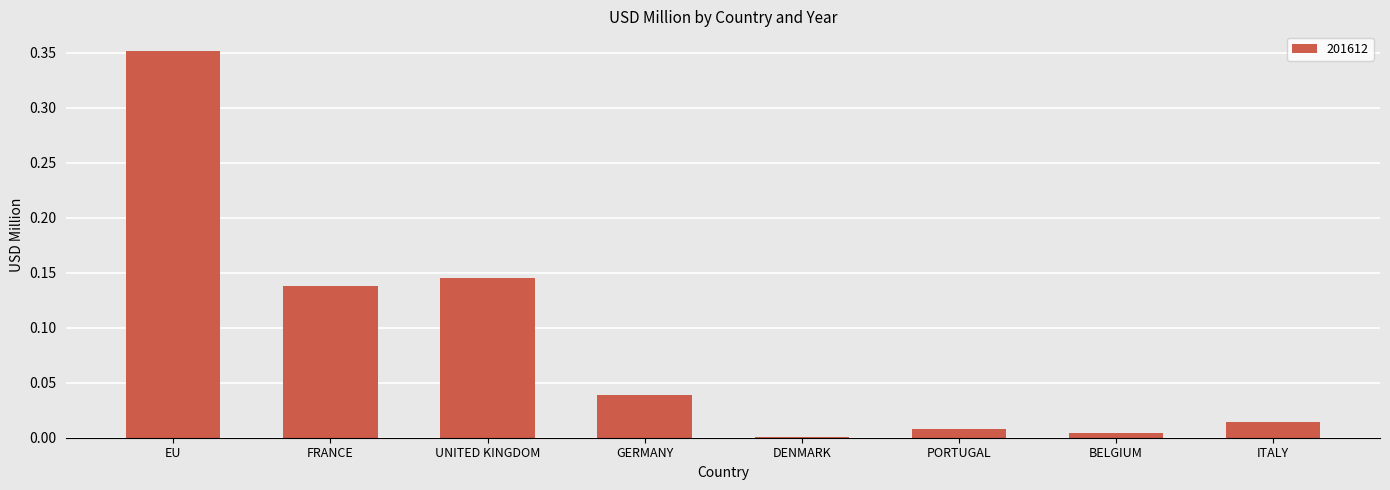

Between GERMANY and ITALY, which is larger?

GERMANY